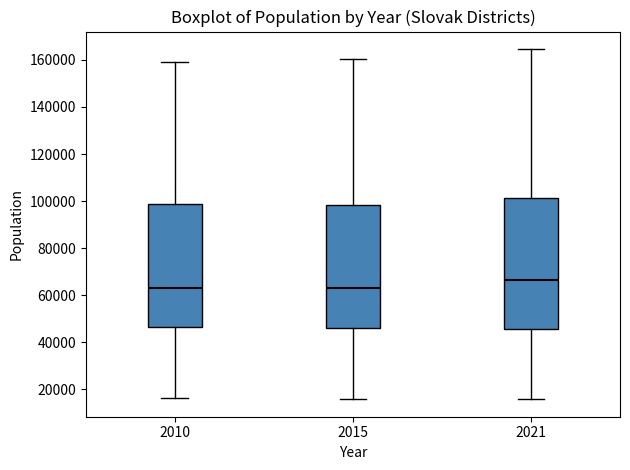

Reading left to right, read every box against the y-axis: the position of its median line, the range the box covers, and the ends of its whiskers. The values are not printed on the chart, so give them approximately, as read against the axis.

2010: median 62000, box 46000 to 98000, whiskers 16000 to 160000
2015: median 64000, box 46000 to 98000, whiskers 16000 to 160000
2021: median 66000, box 46000 to 102000, whiskers 16000 to 164000